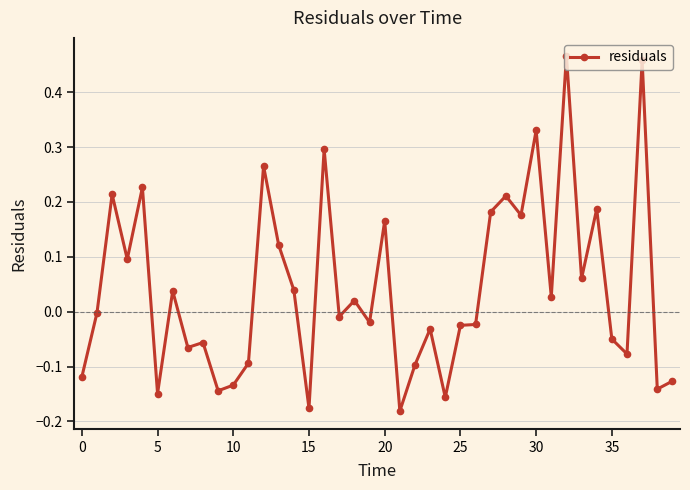

What is the difference between the second highest and minimum values?

0.6